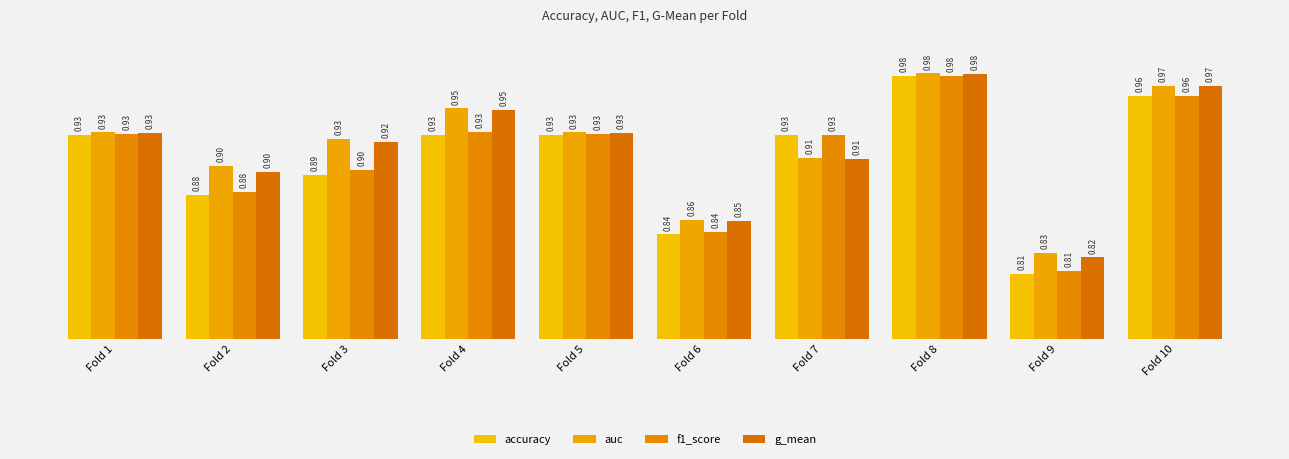

Rank the series by their maximum value, from lowest to highest.

accuracy, f1_score, g_mean, auc